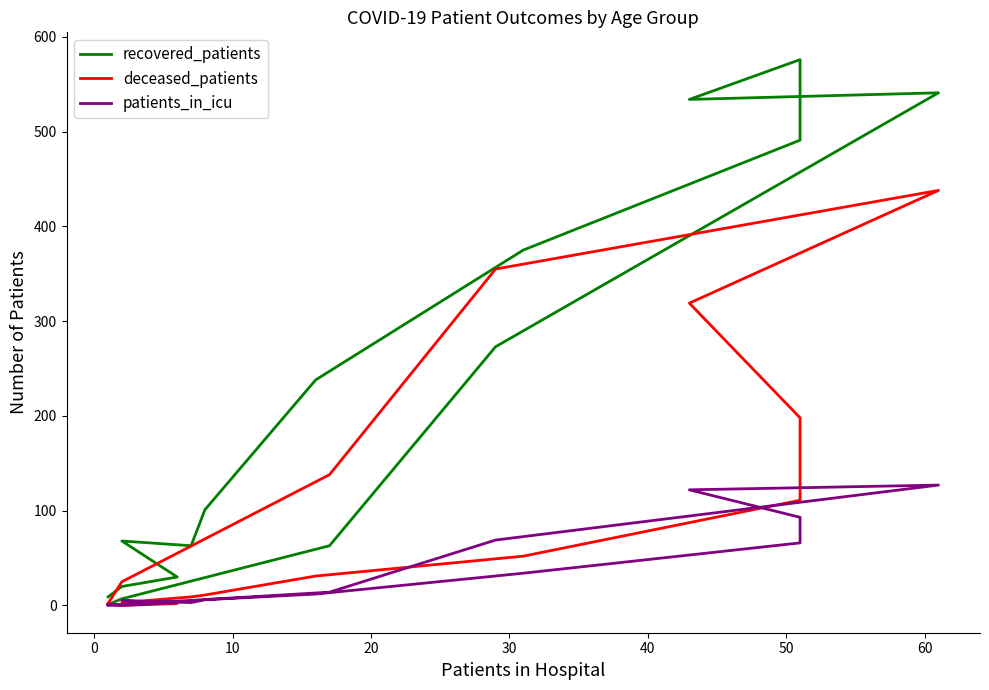

What is the label of the 9th point from the right?

60